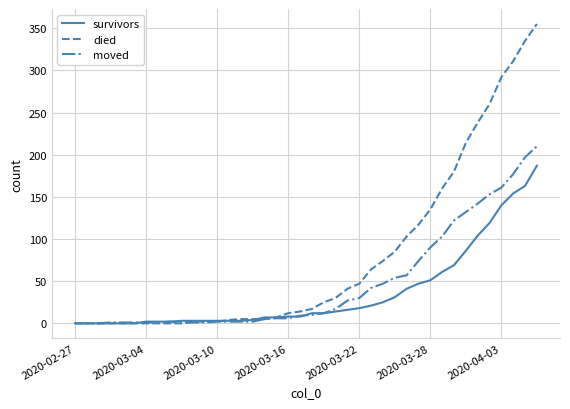

What is the sum of all moved values?

1901